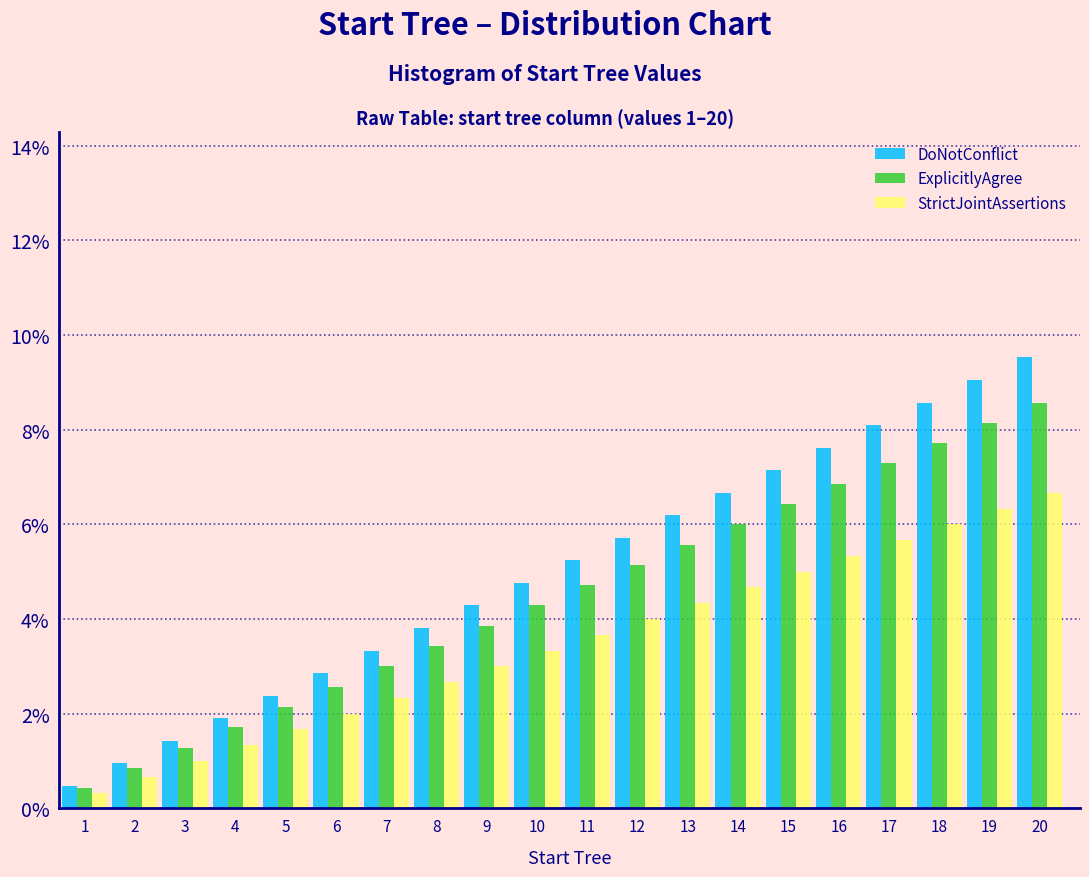

What is the average value of the StrictJointAssertions series?

3.5